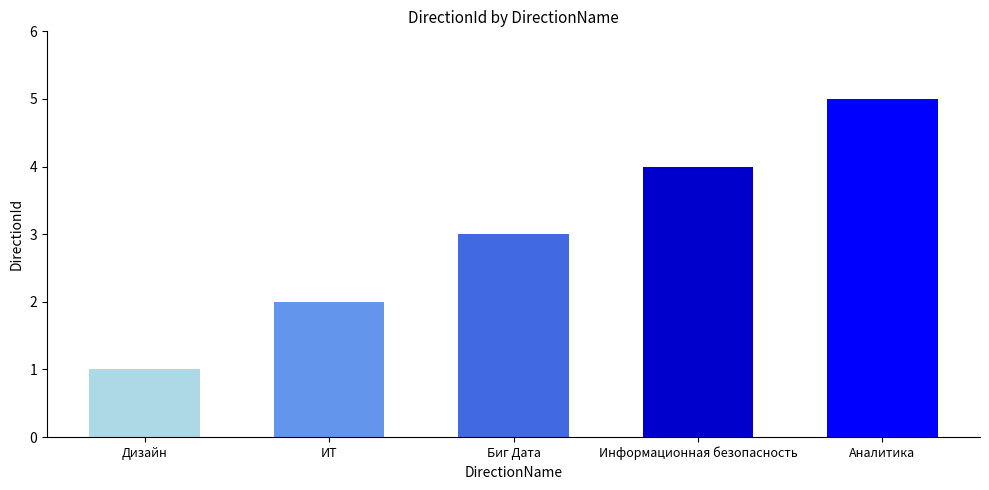

Are the bars grouped side by side (vs. stacked)?

No